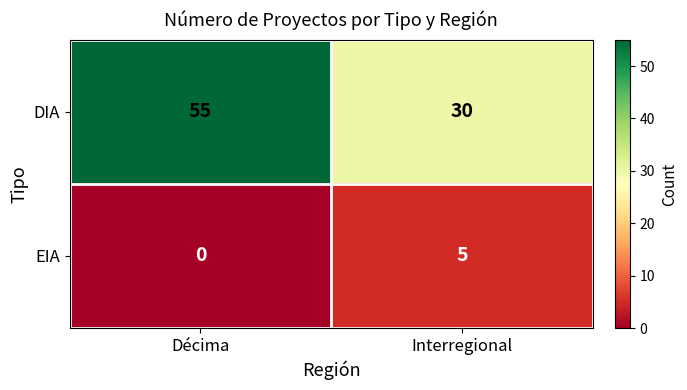

Which category has the highest value across all series?

Décima